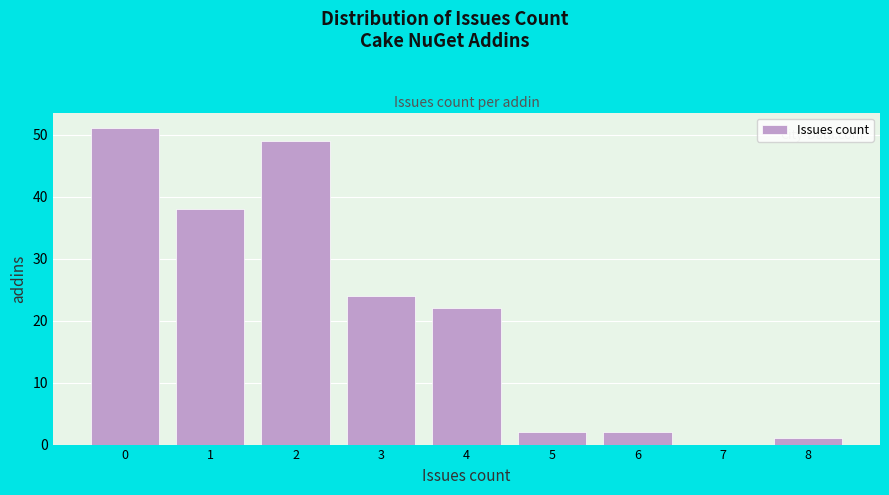

Reading left to right, list every bar in this chart as the range it spans on the x-axis followed by its height. The values are not printed on the chart, so give them approximately, as read against the axis.

-0.5 to 0.5: 51
0.5 to 1.5: 38
1.5 to 2.5: 49
2.5 to 3.5: 24
3.5 to 4.5: 22
4.5 to 5.5: 2
5.5 to 6.5: 2
6.5 to 7.5: 0
7.5 to 8.5: 1